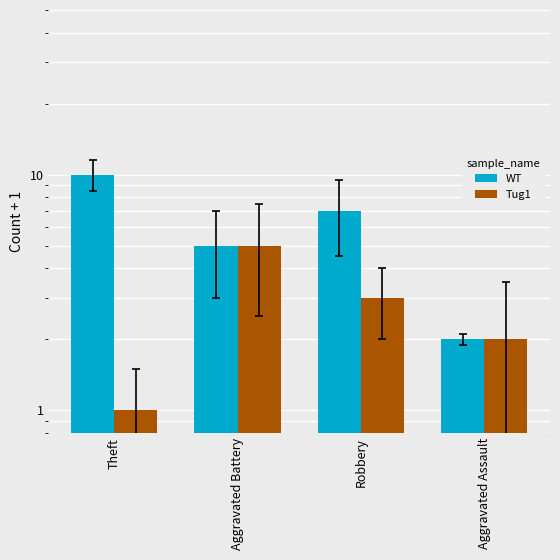

Reading left to right, what are all the values shown in this chart?

WT: Theft=10	Aggravated Battery=5	Robbery=7	Aggravated Assault=2
Tug1: Theft=1	Aggravated Battery=5	Robbery=3	Aggravated Assault=2